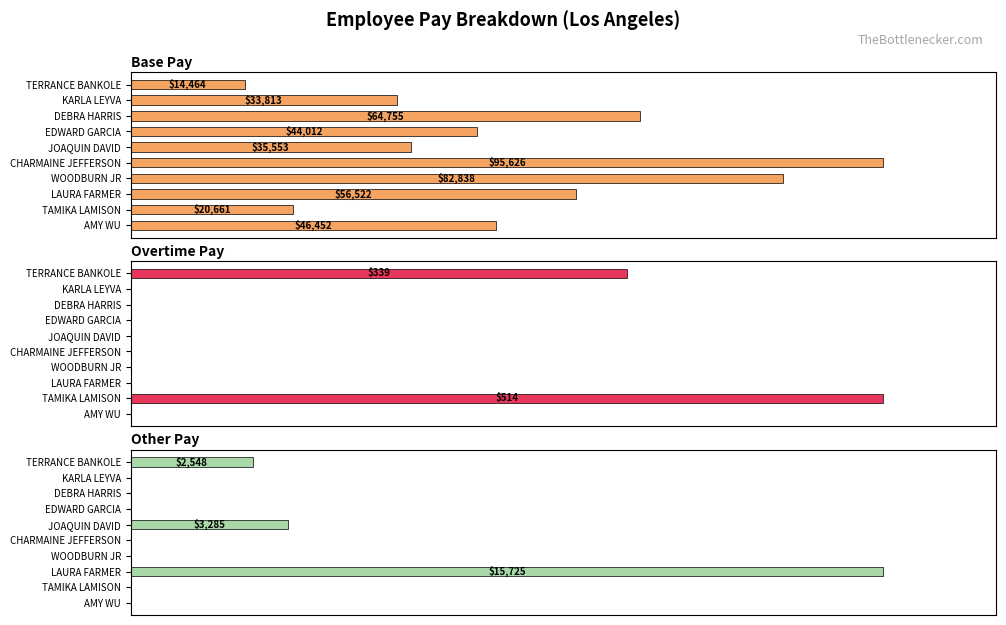

Is it true that Other Pay equals 5165.2 at JOAQUIN DAVID?

False